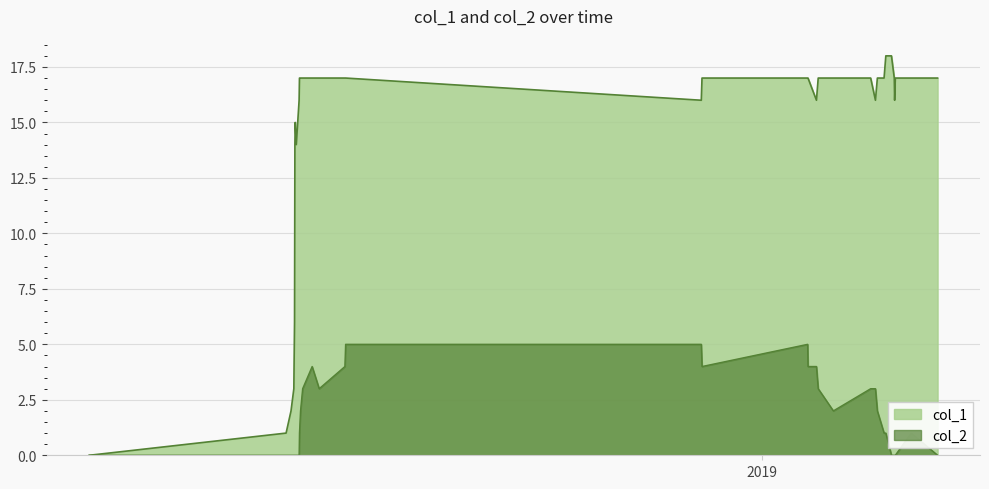

Reading left to right, list all the values displayed in this chart.

col_1: 0	1	2	3	6	14	15	14	16	17	17	17	17	17	17	17	16	17	17	17	16	17	17	17	16	17	17	18	18	17	16	17	17	17
col_2: 0	0	0	0	0	0	0	0	0	1	2	3	4	3	4	5	5	4	5	4	4	3	2	3	3	2	1	1	0	0	0	0	1	0